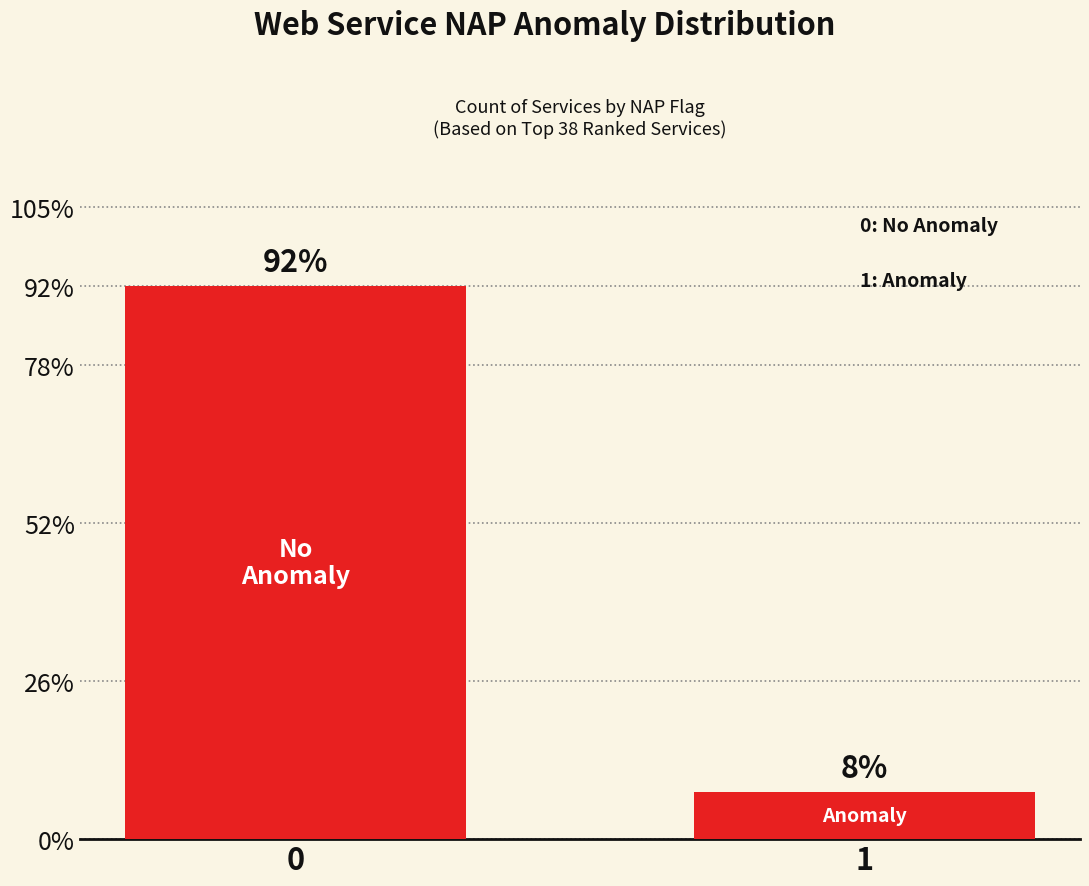

Rank the categories by value from lowest to highest.

1, 0